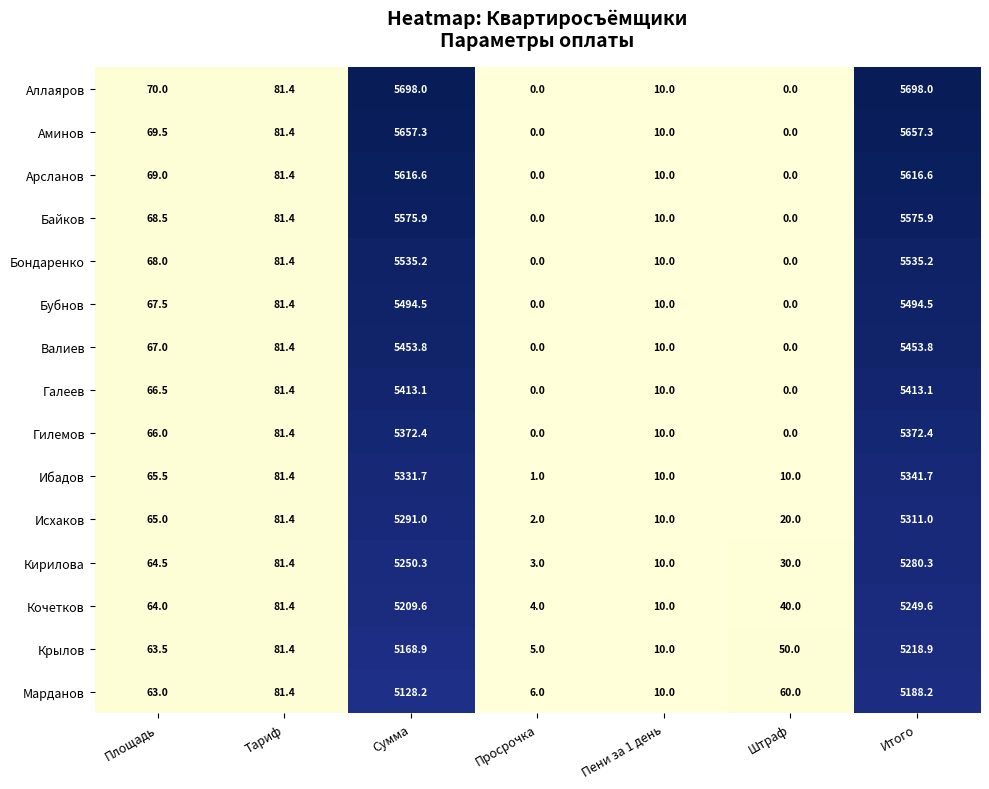

What is the total value across all series at Пени за 1 день?

150.0